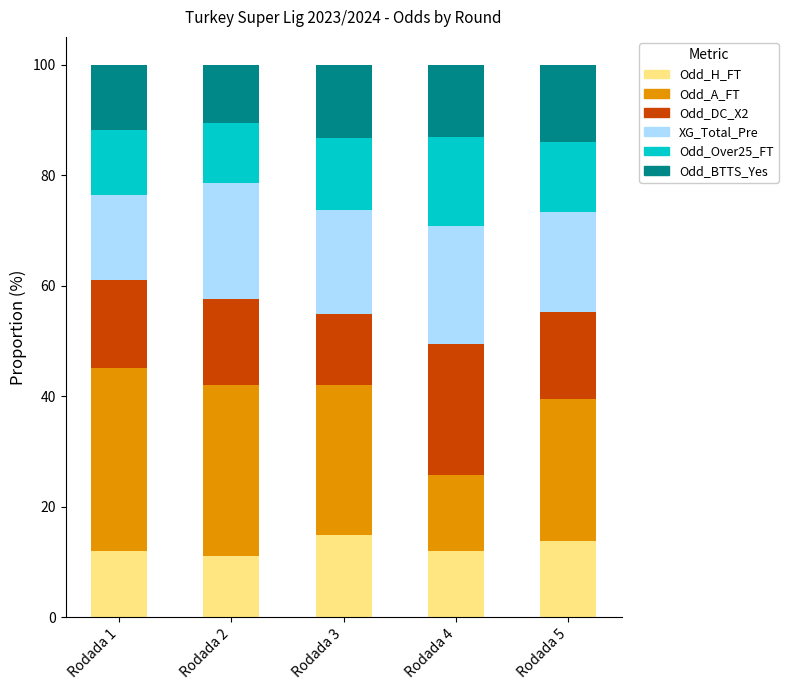

What is the total value across all series at Rodada 5?

100.0